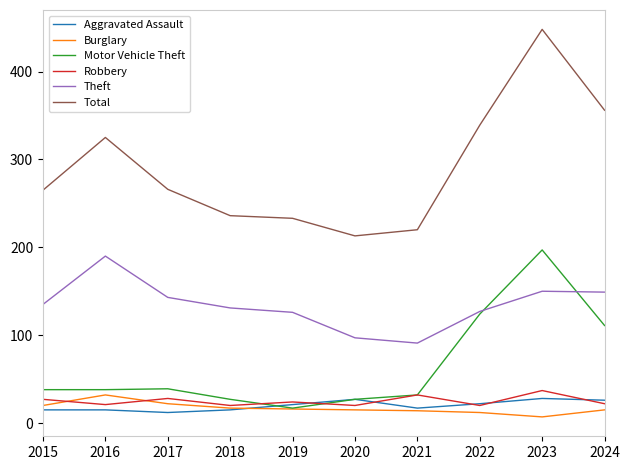

True or false: Total and Theft cross at least once.

False